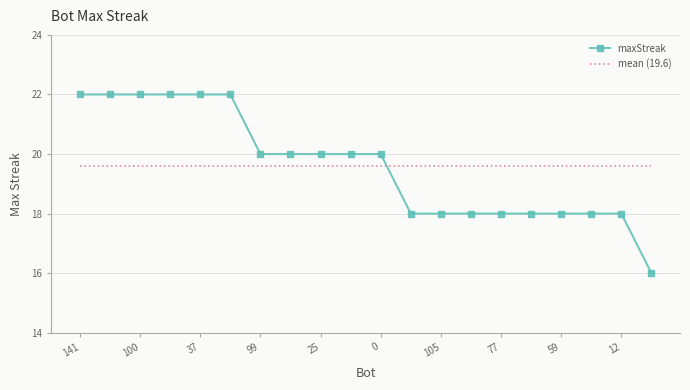

How many lines are shown in the chart?

1